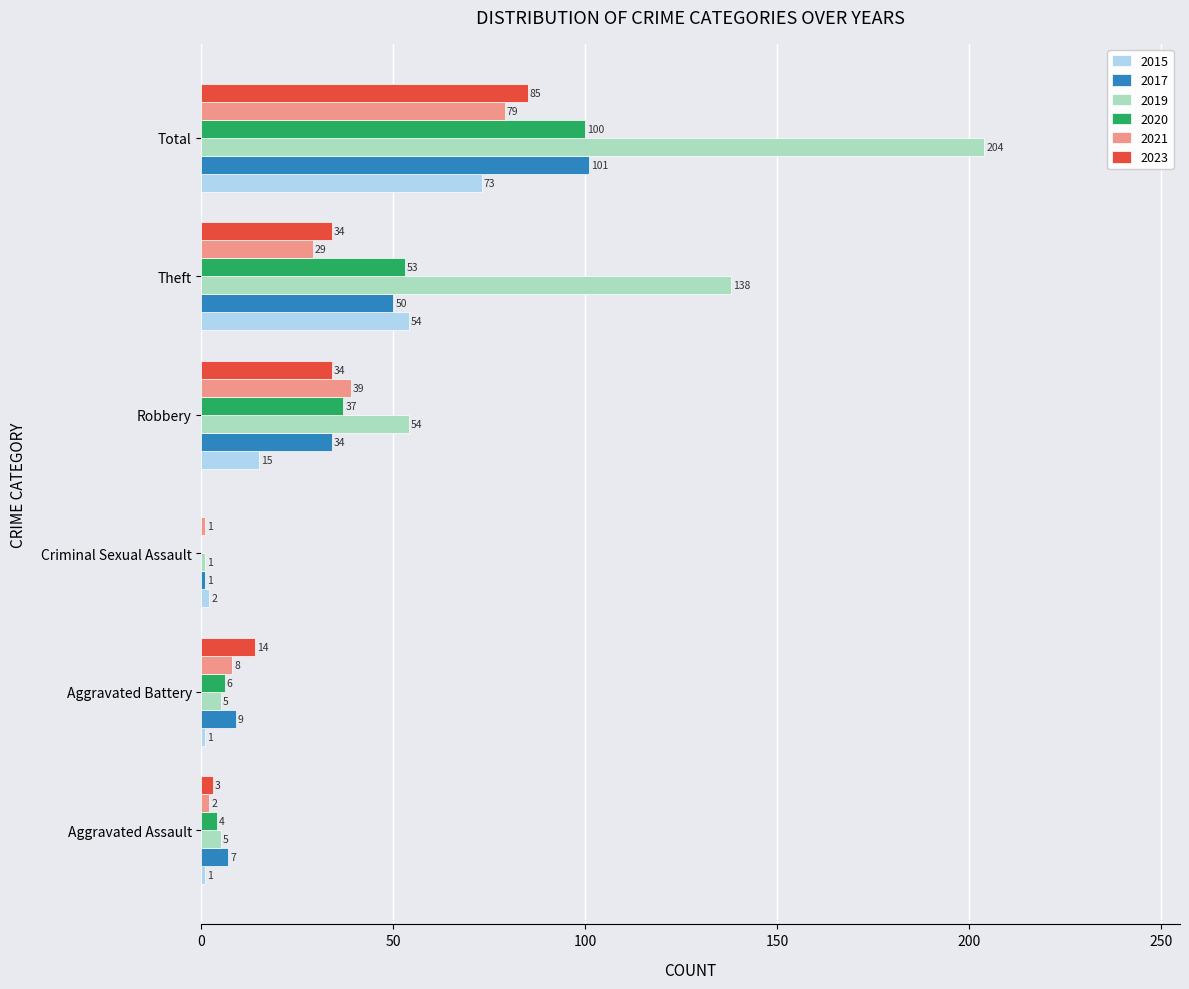

What is the sum of all 2015 values?

146